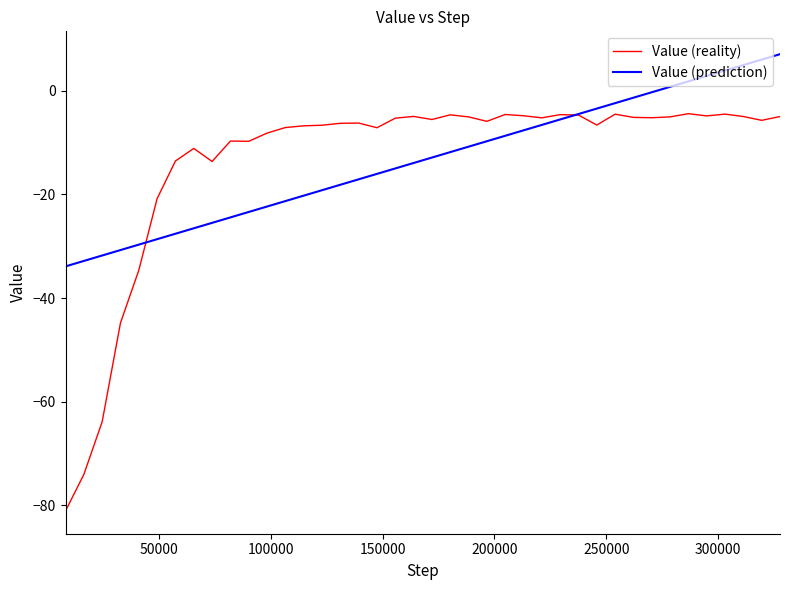

How many lines are shown in the chart?

2